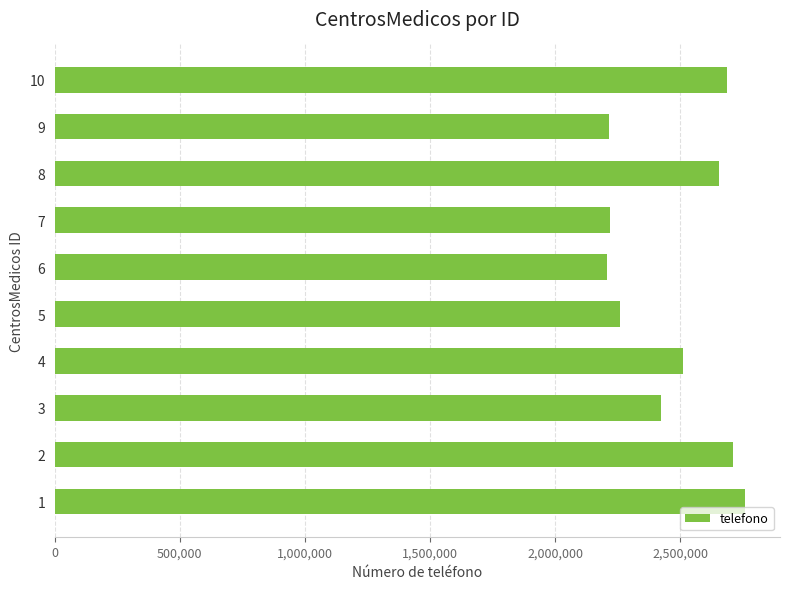

What is the sum of all values?

24656643